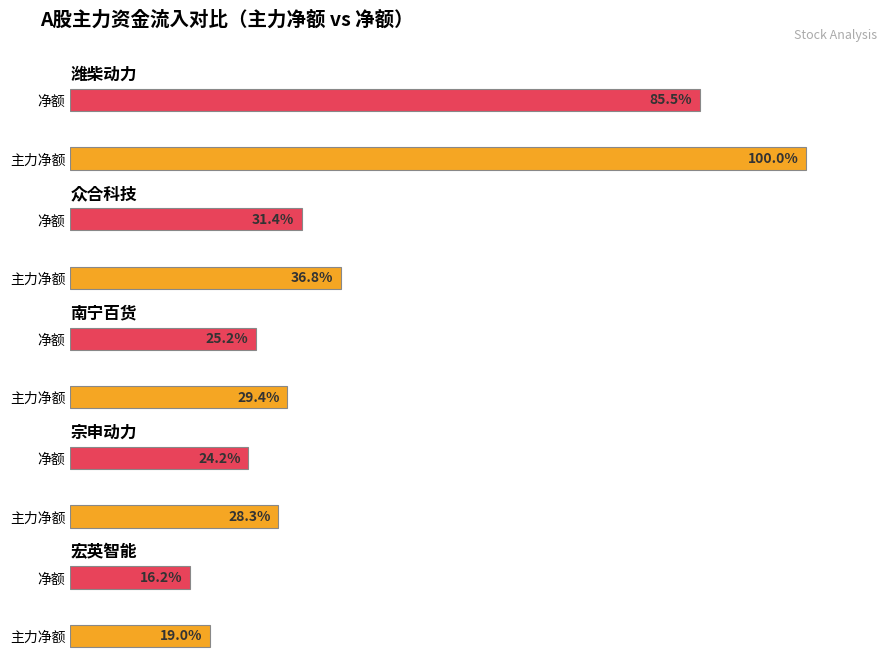

What is the difference between the maximum and minimum values in the 主力净额 series?

60288762